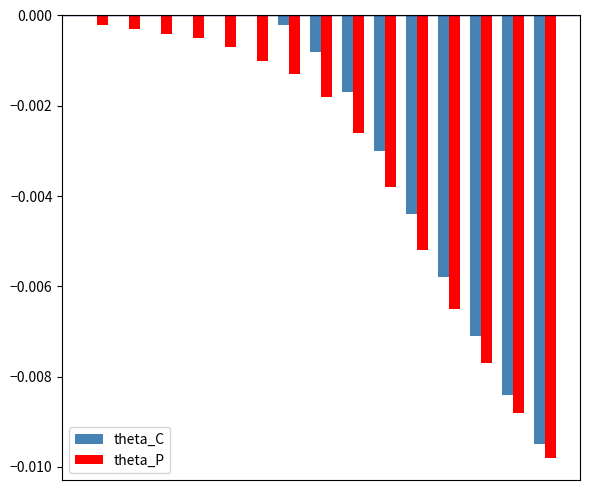

How many groups of bars are there?

15